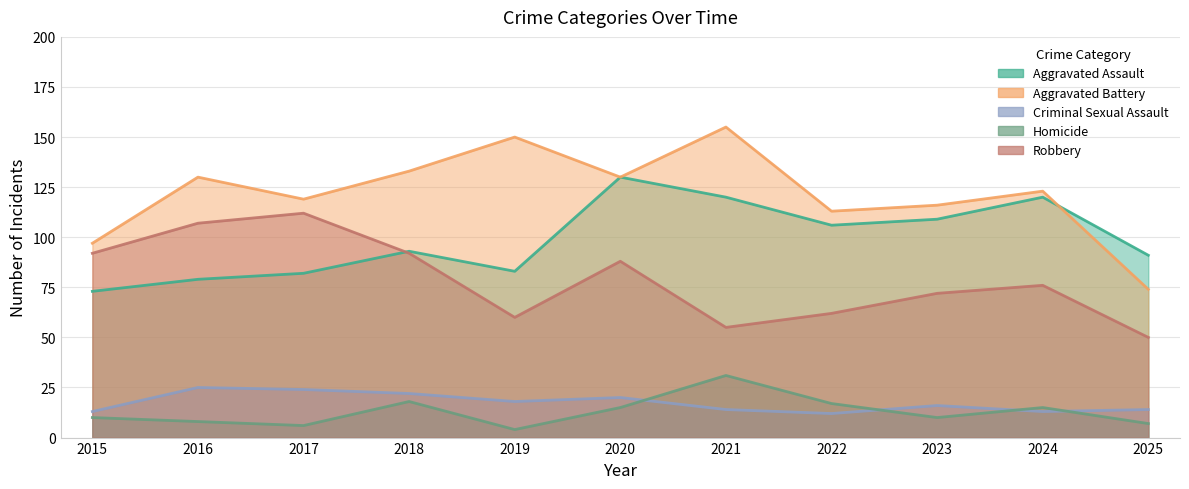

How many distinct data groups are displayed?

5